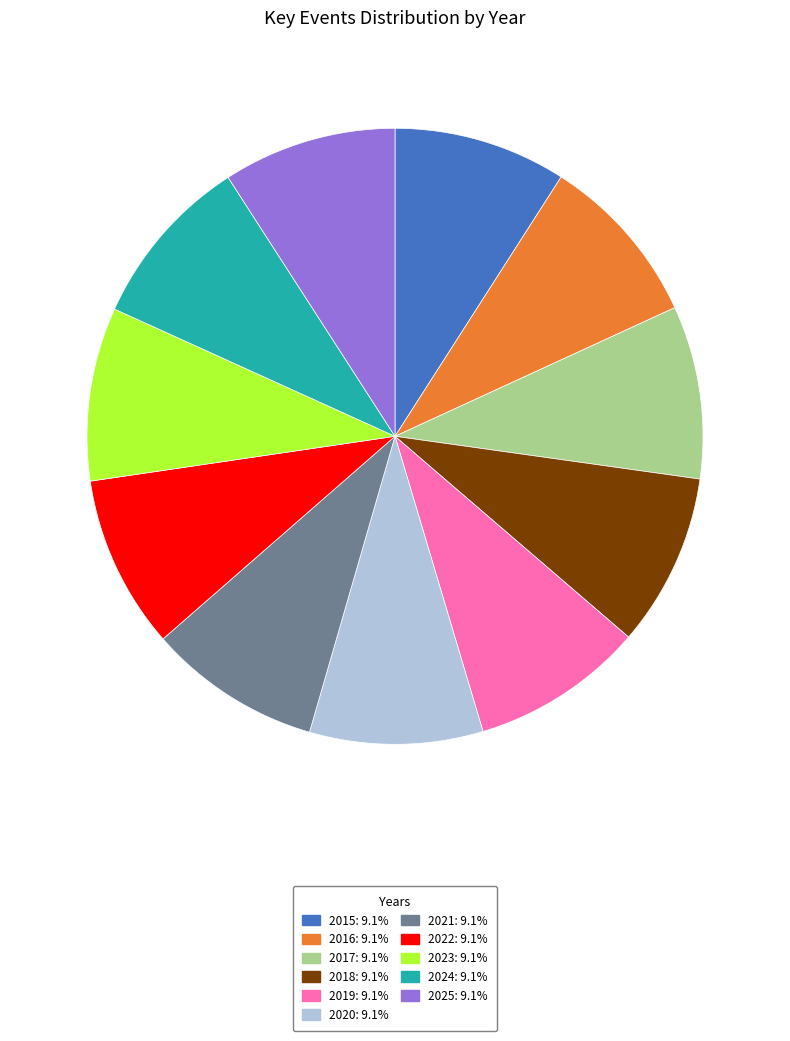

Is there any slice that represents more than half of the pie?

No